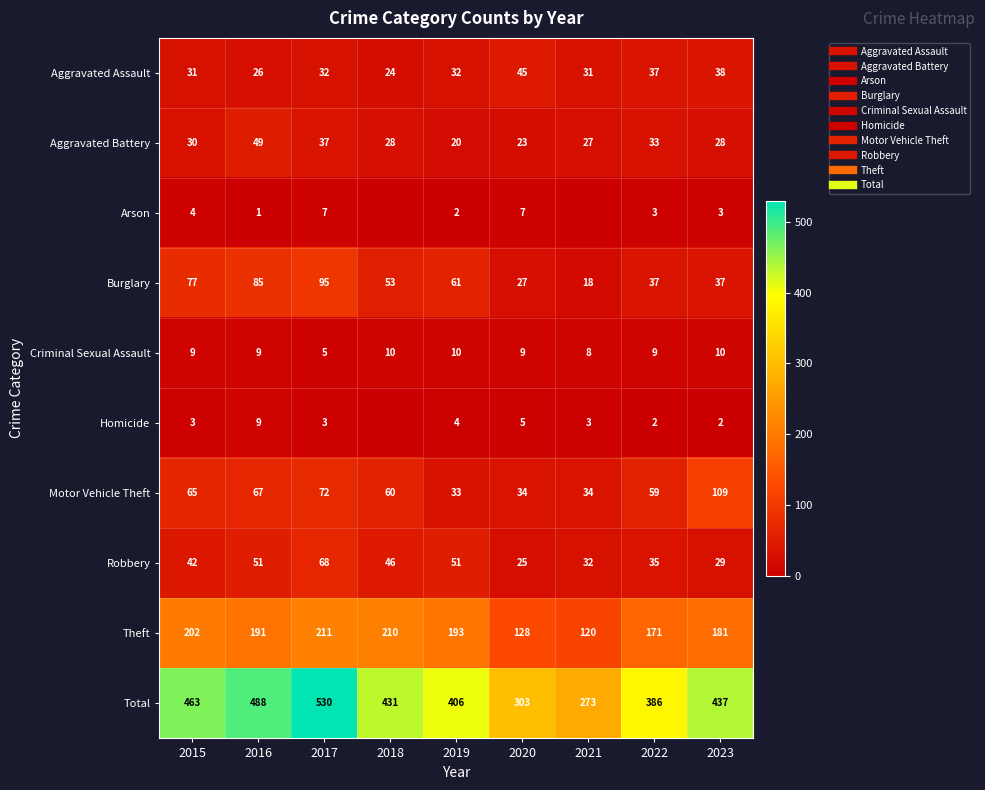

Which category has the lowest value across all series?

2018